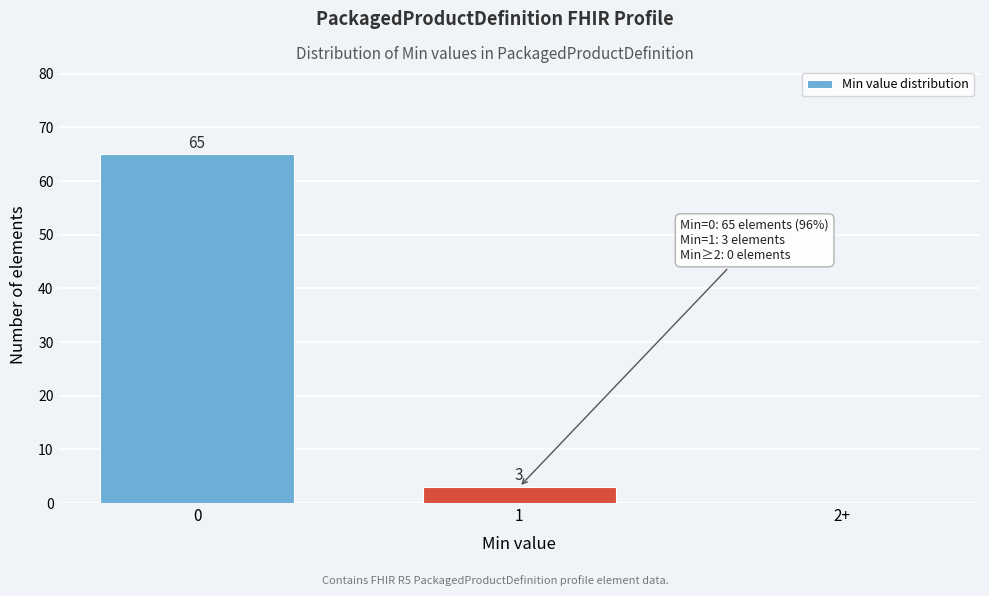

Reading left to right, transcribe all the data shown in this chart.

0=65	1=3	2+=0